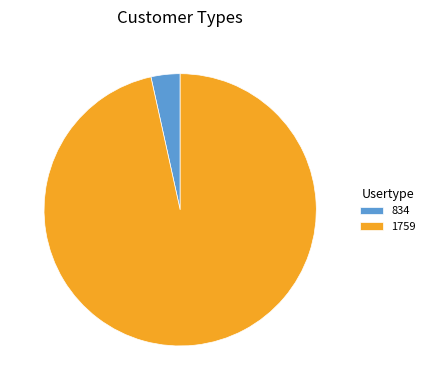

True or false: 834 accounts for 12% of the total.

False